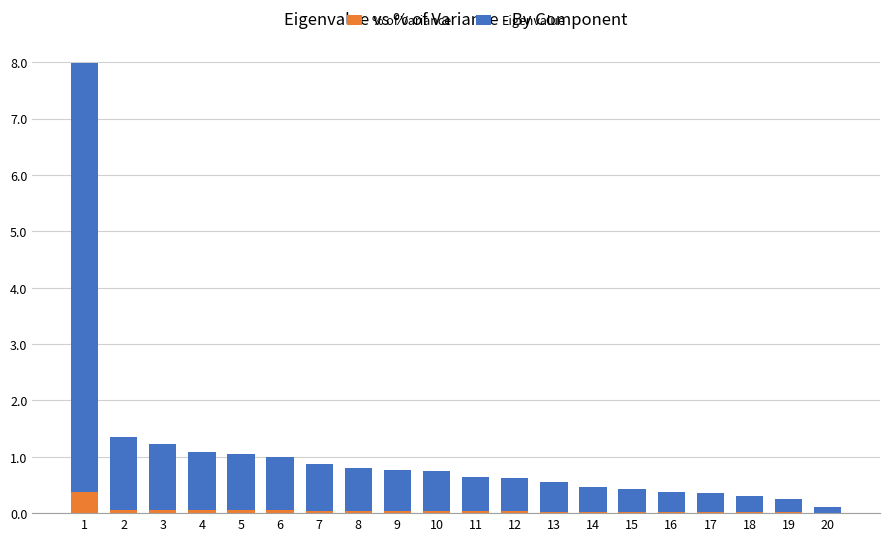

The % of Variance series shows 0.0 at 6. True or false?

True